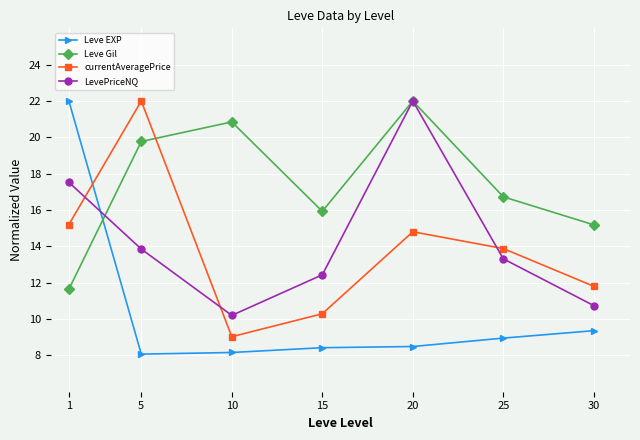

What is the difference between the highest and lowest values at 25?

7.8